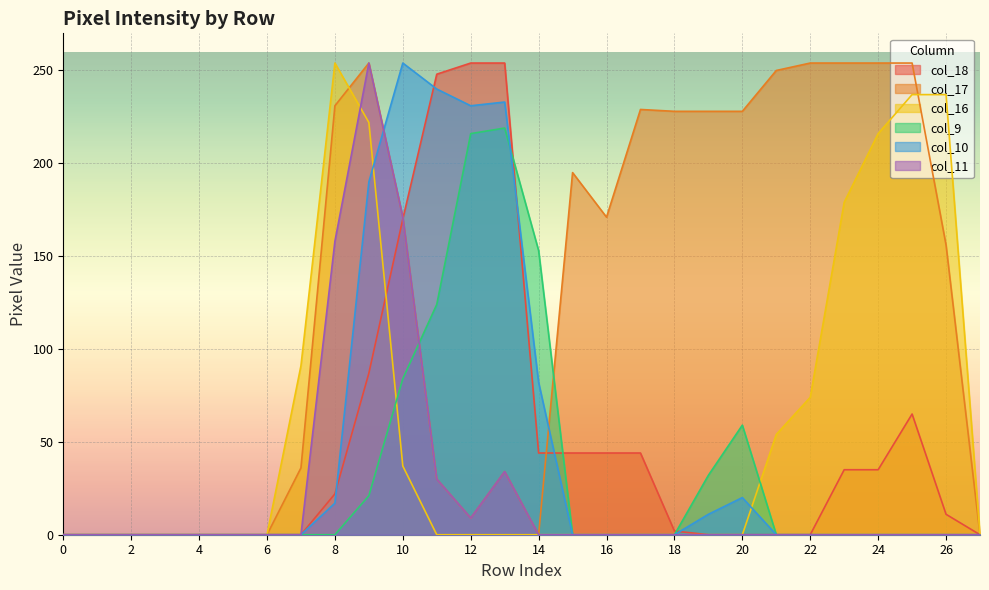

Where is col_10 nearest to the value 127?

14